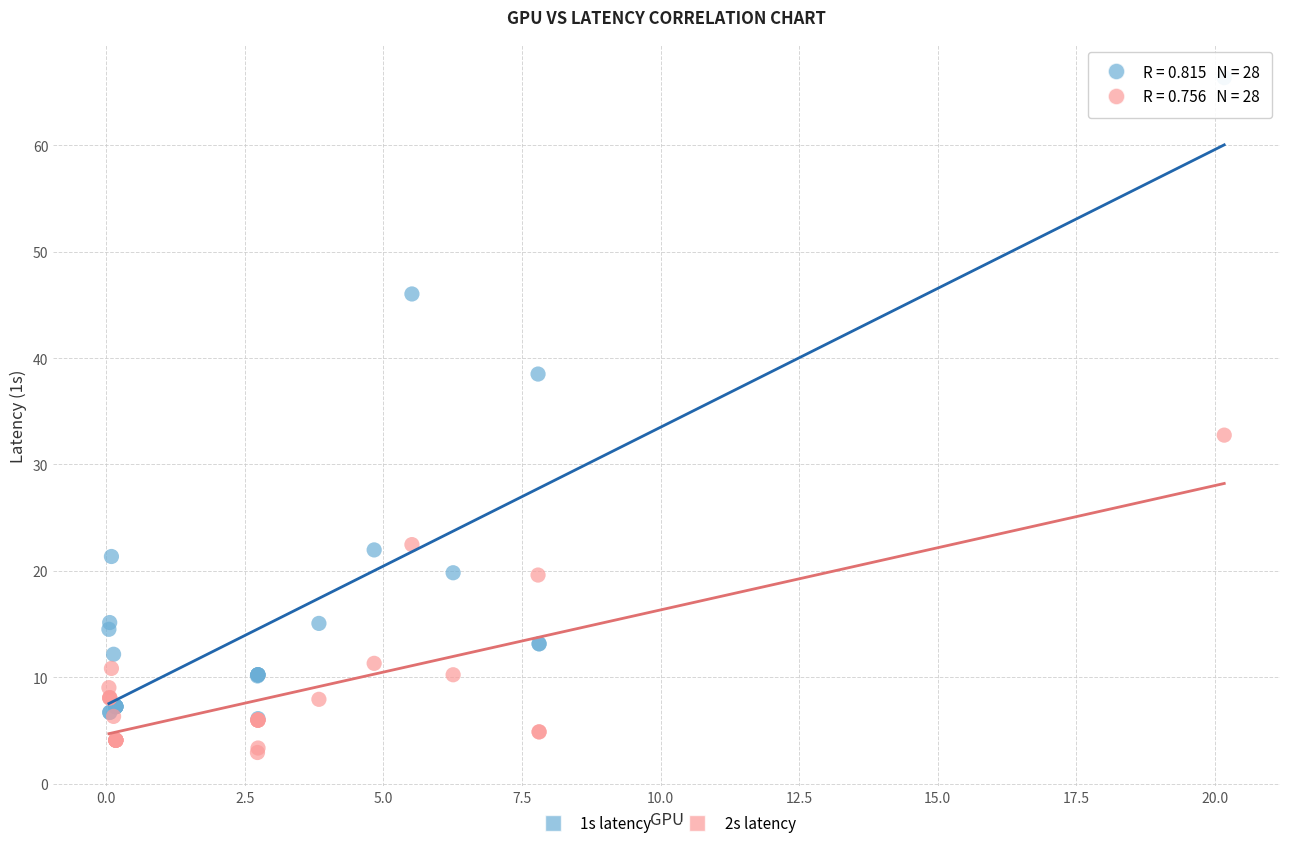

Across all series, what Y value is closest to 34?

32.8